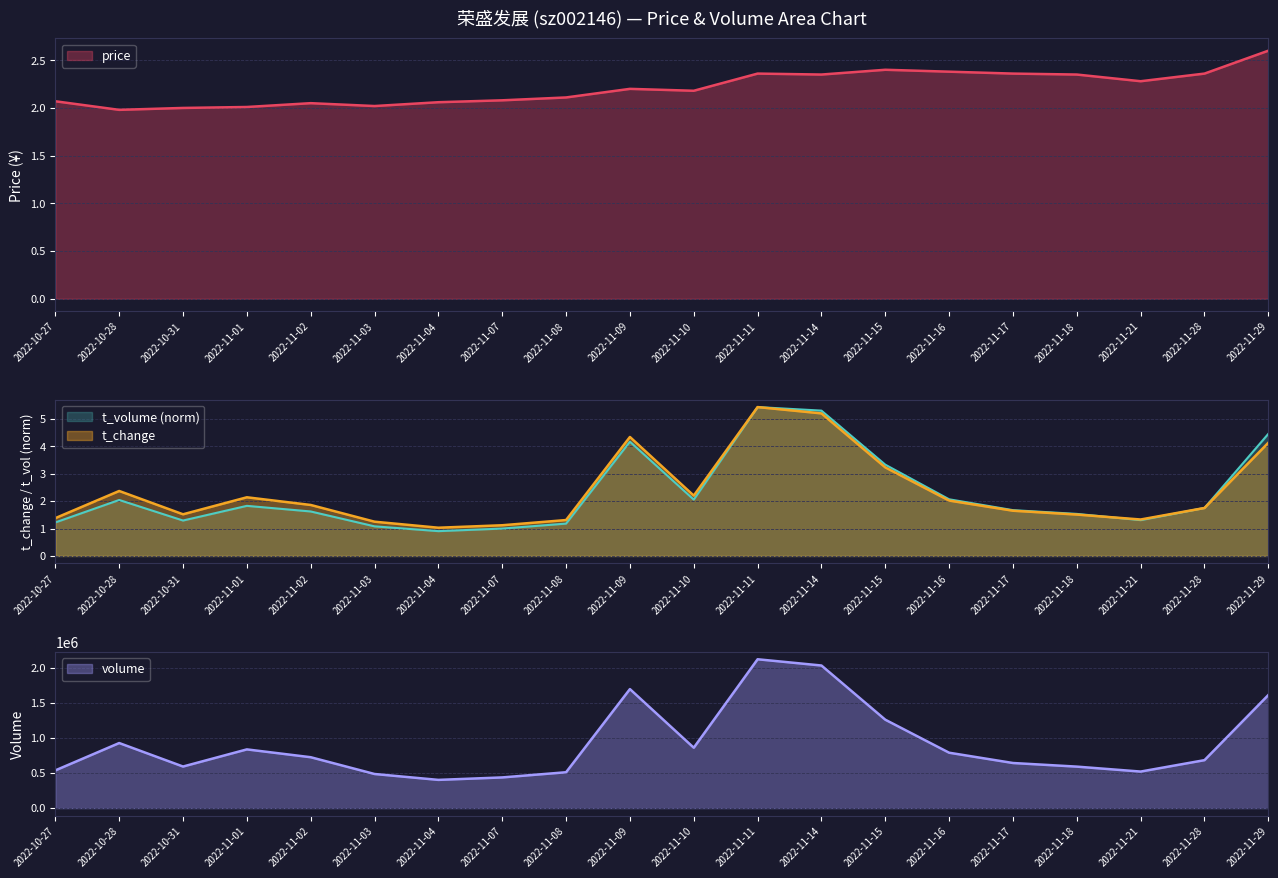

Where is t_volume nearest to the value 3?

2022-11-15